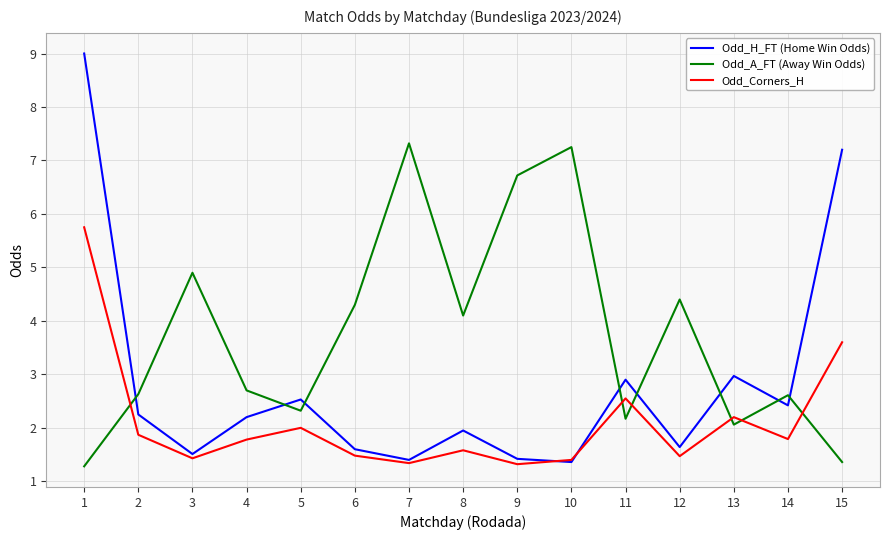

The Odd_H_FT (Home Win Odds) series shows 0.4 at 3. True or false?

False